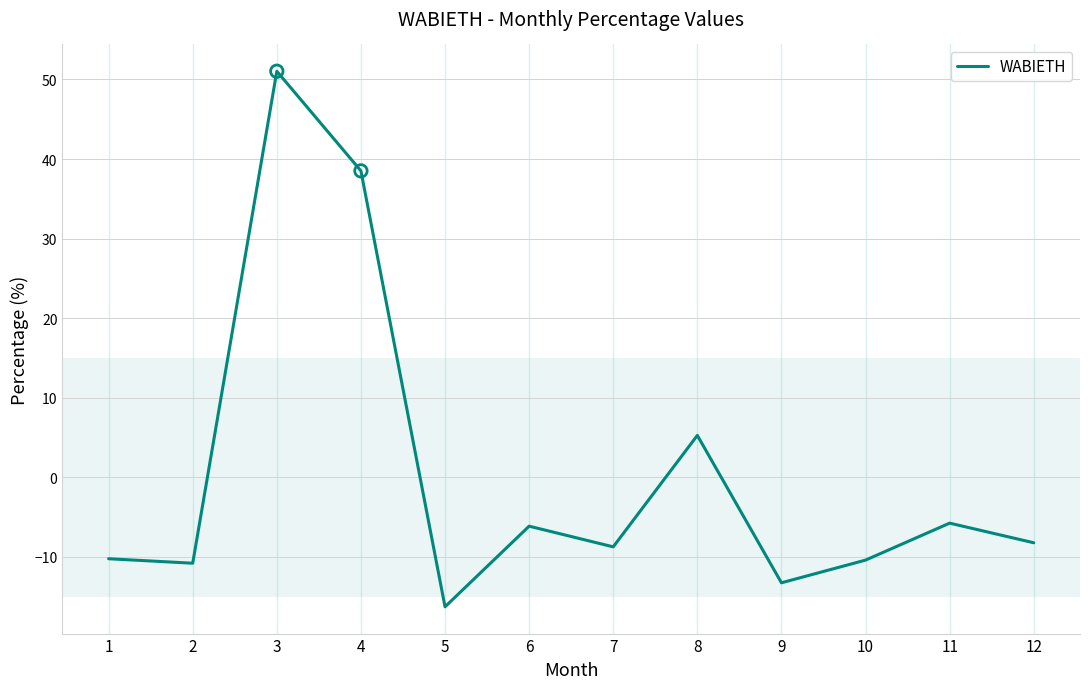

What is the change in value from 1 to 6?

+4.1